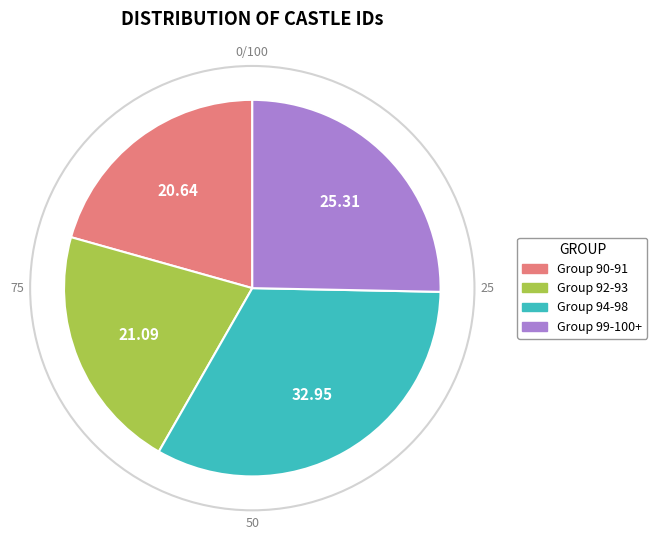

Is there a majority slice in this chart?

No